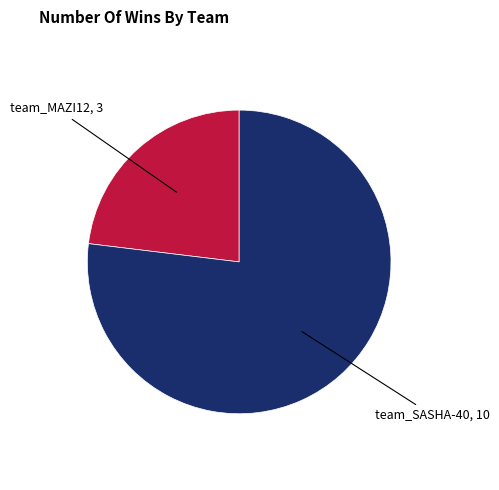

Is there any slice that represents more than half of the pie?

Yes